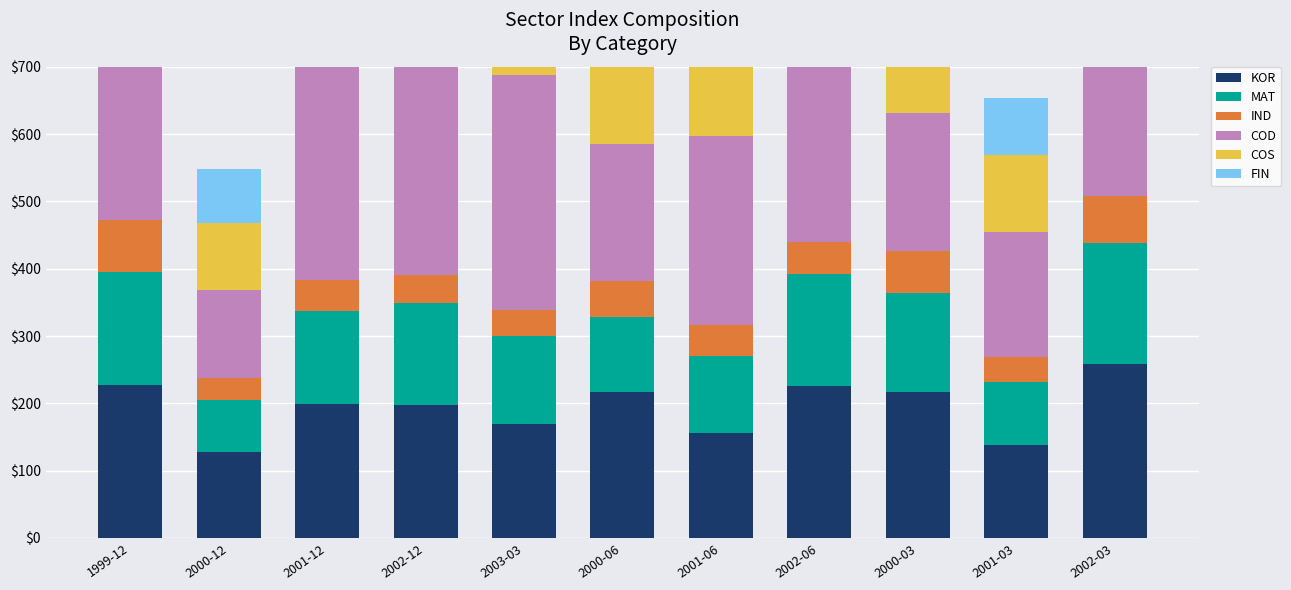

Is it true that FIN equals 138.2 at 2002-12?

True